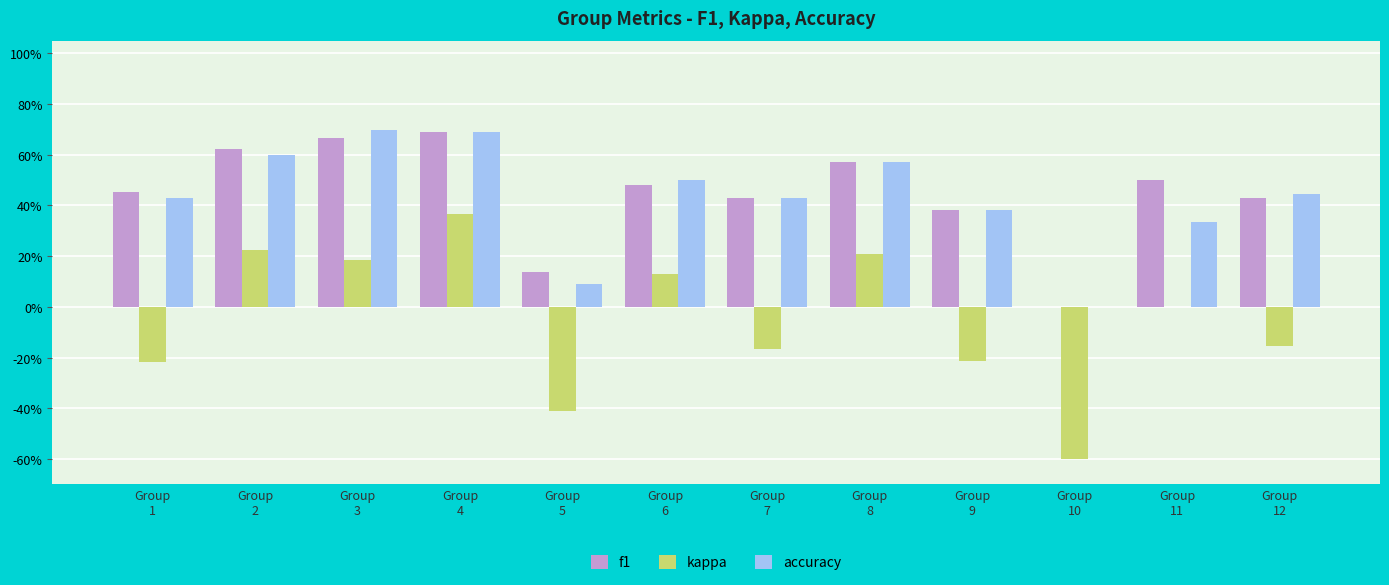

Does the chart contain stacked bars?

No